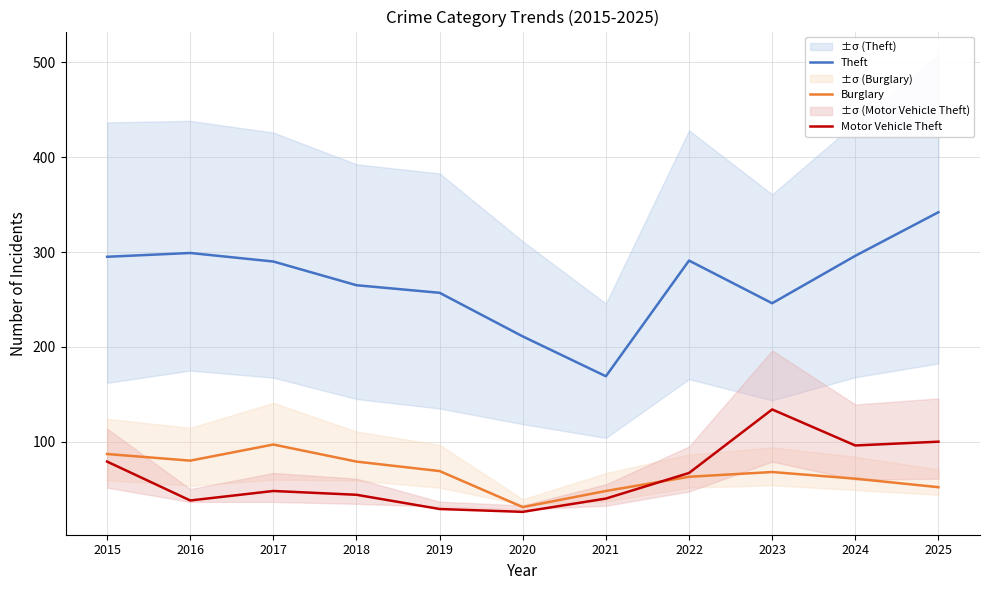

Is it true that Burglary equals 52 at 2025?

True